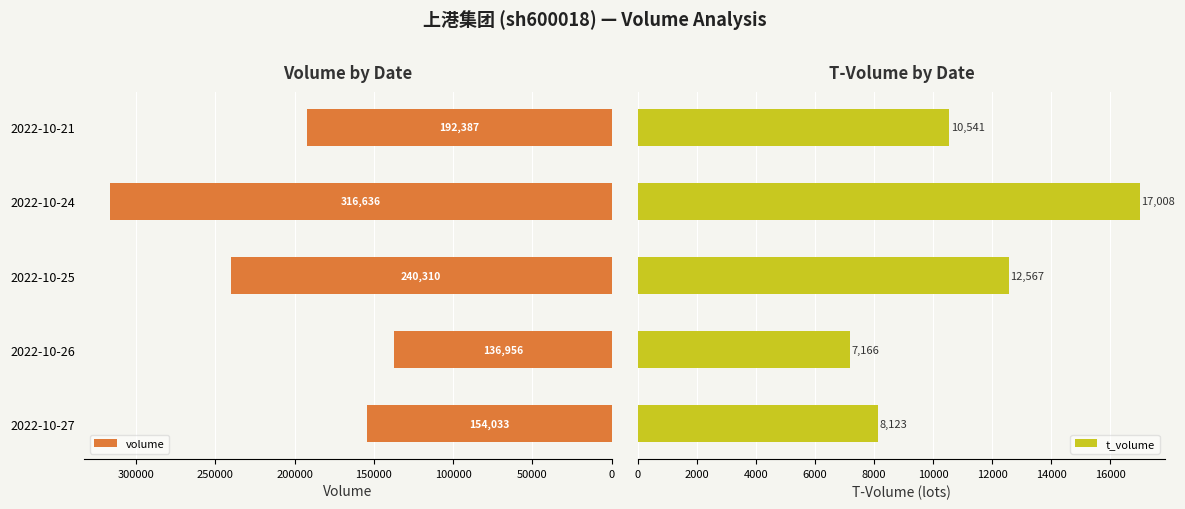

How many bars are there in each group?

2